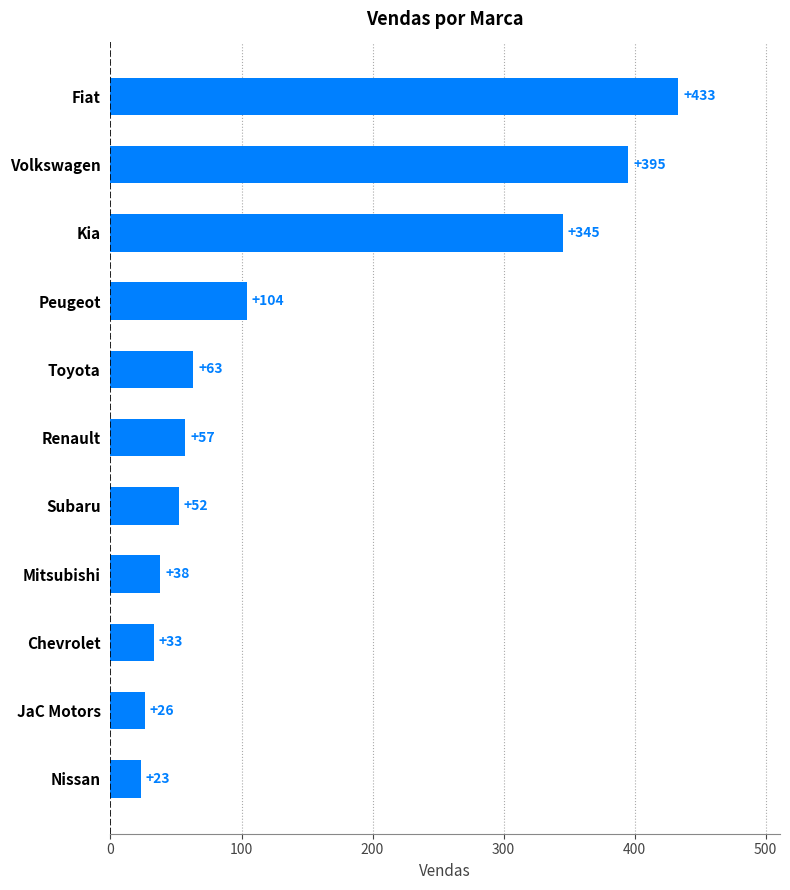

How many distinct data groups are displayed?

1